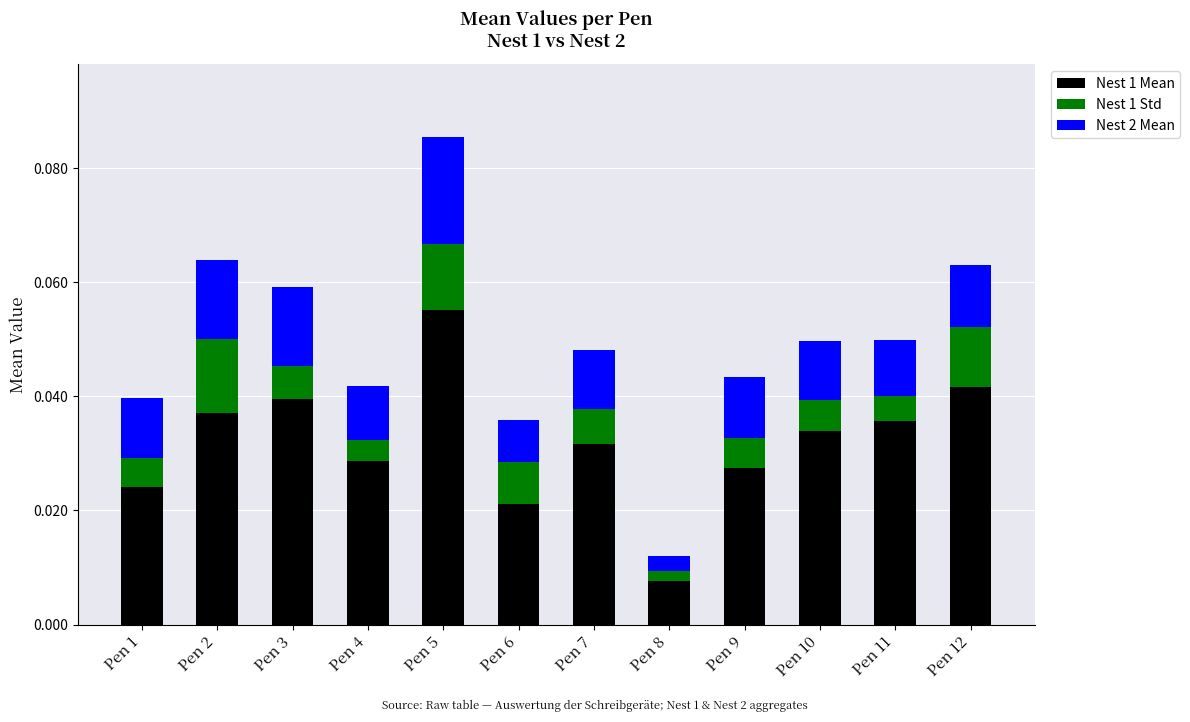

At which category is the sum across all series the highest?

Pen 5